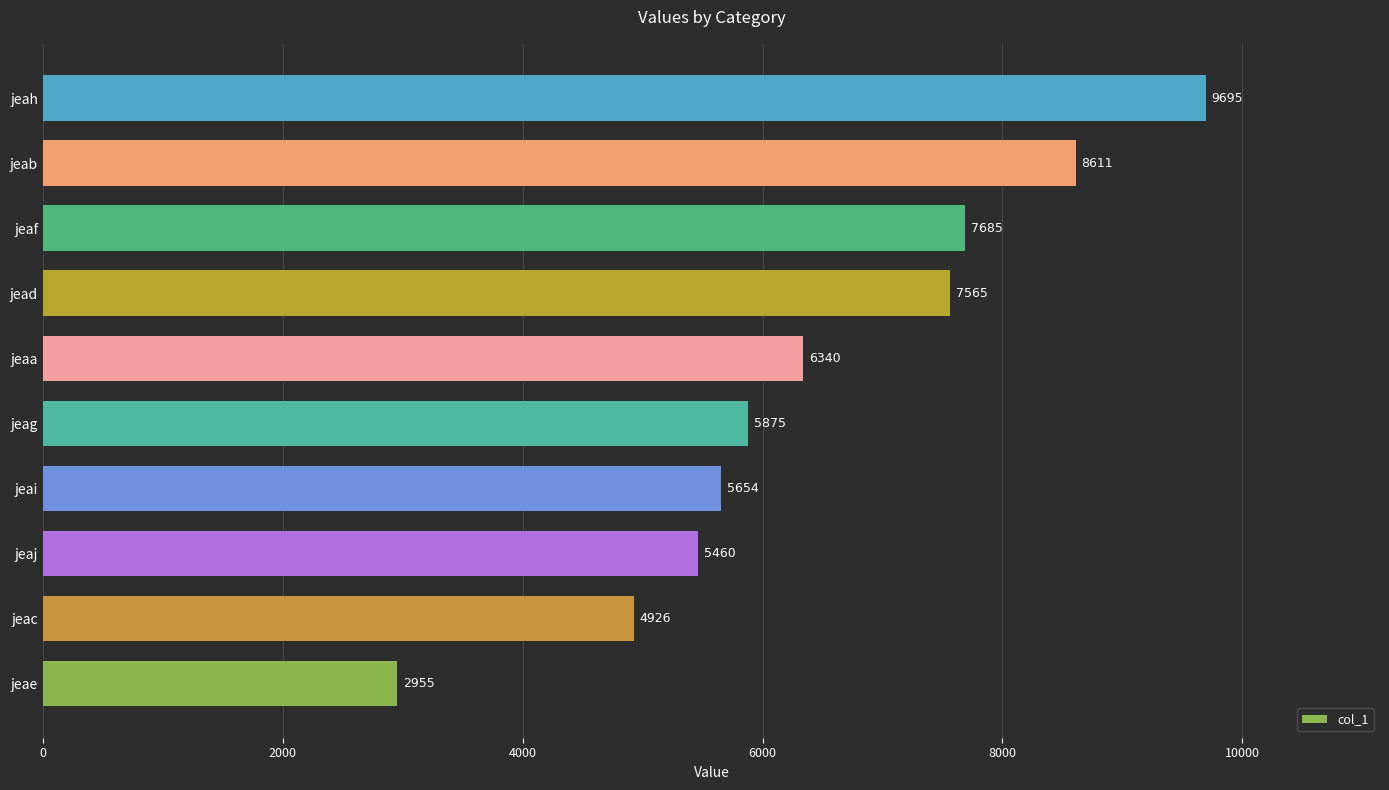

Reading bottom to top, transcribe all the data shown in this chart.

2955	4926	5460	5654	5875	6340	7565	7685	8611	9695